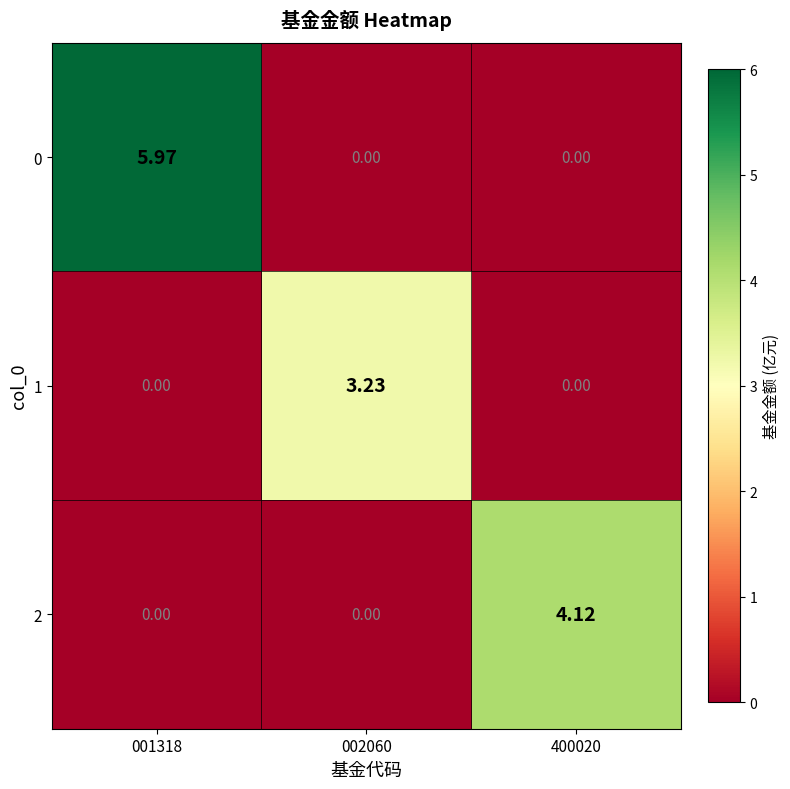

Is the value of 0 at 400020 greater than the value of 1 at 002060?

No